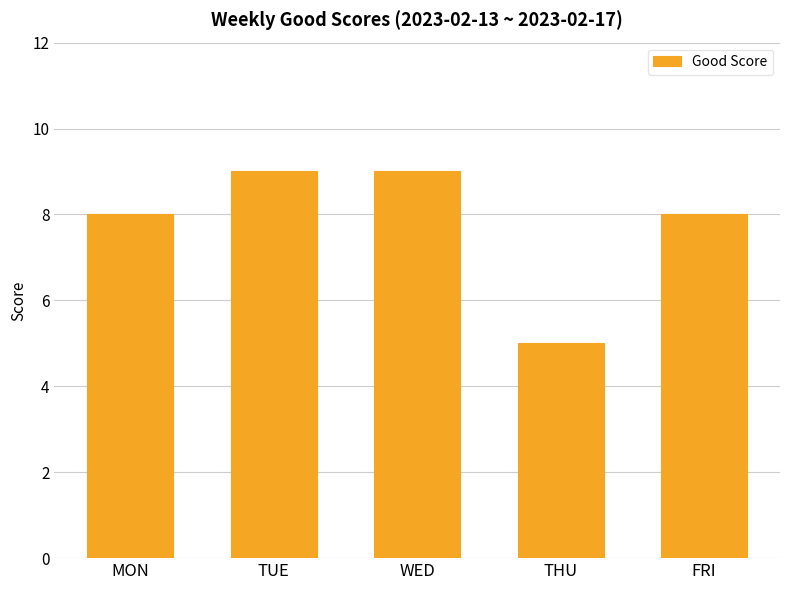

How many values are between 8 and 9?

4